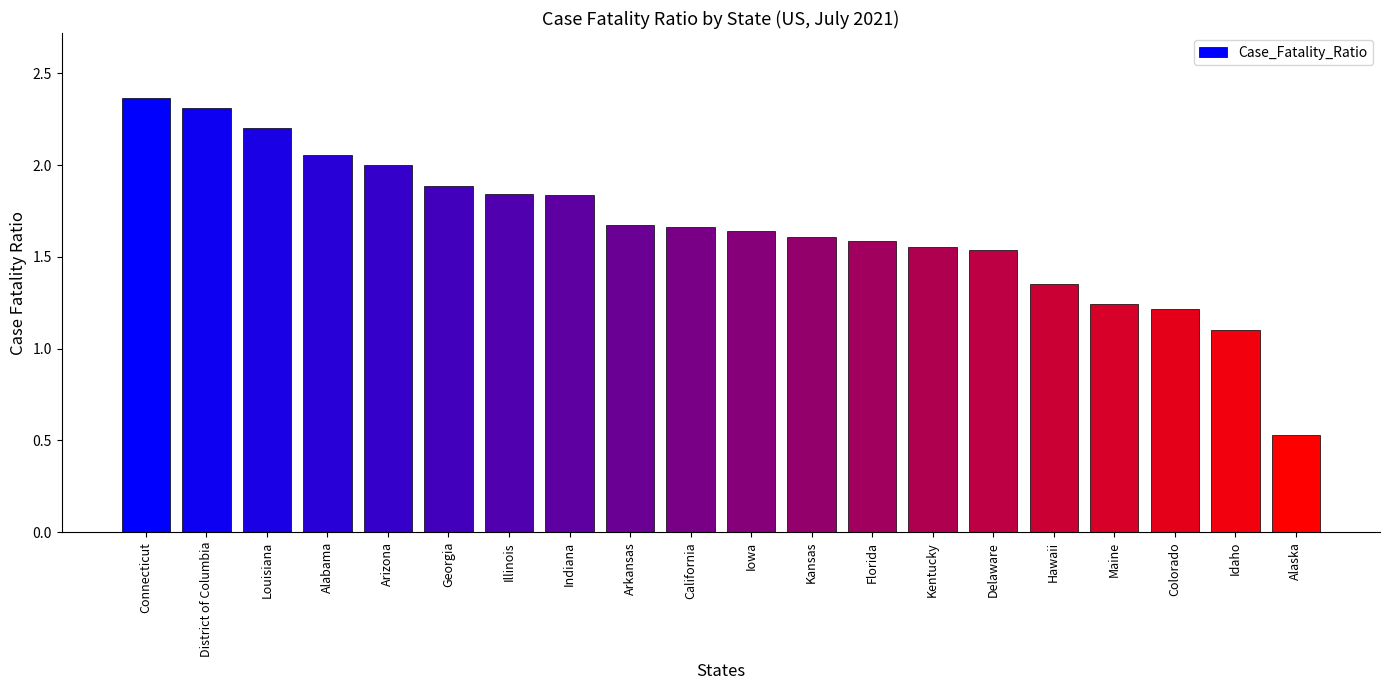

What is the label of the 6th bar from the left?

Georgia